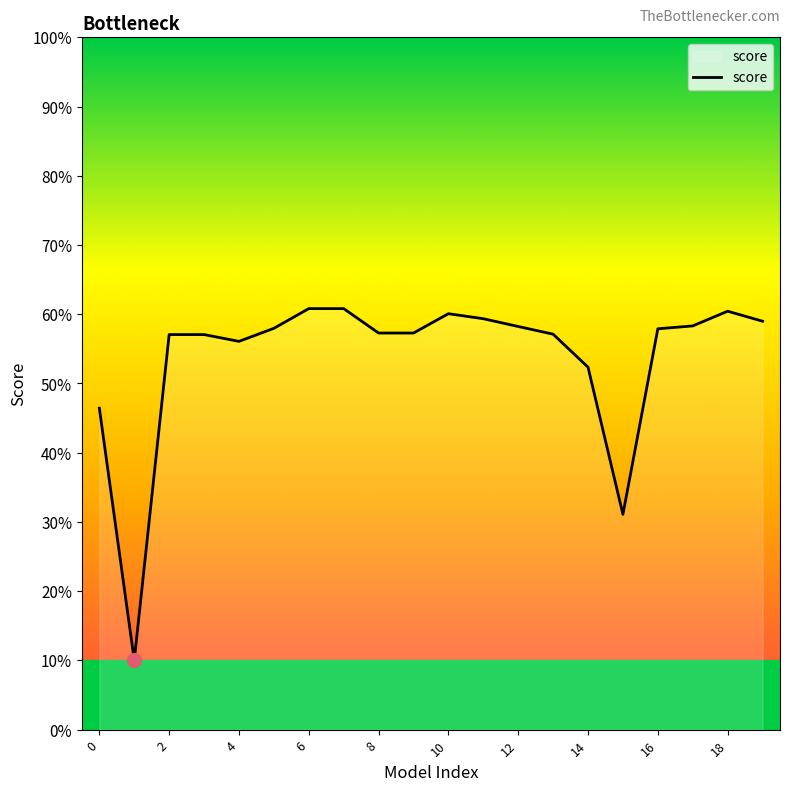

Does the chart have visible grid lines?

No